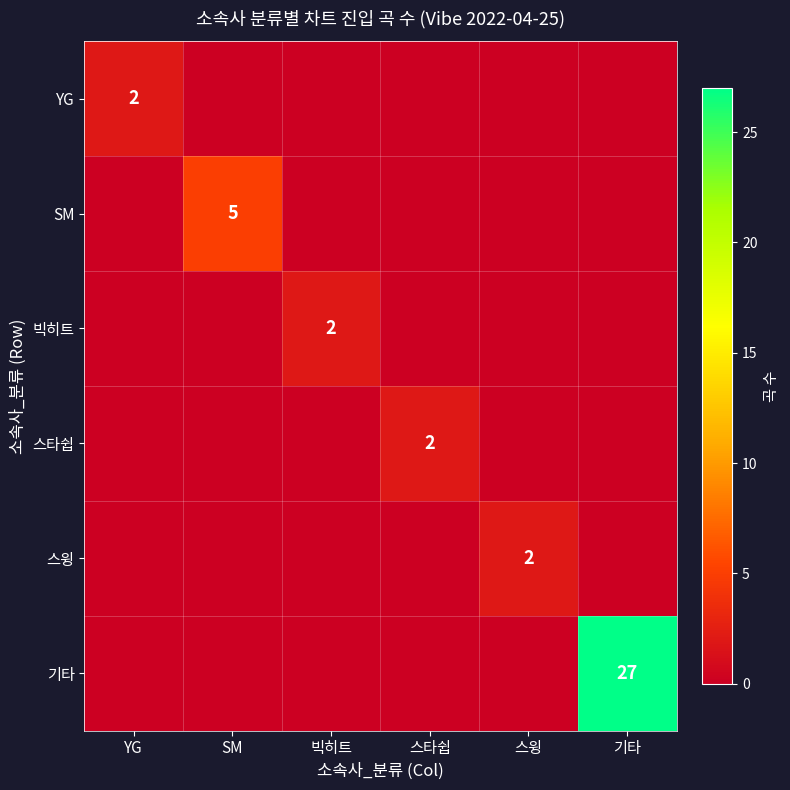

Is it true that SM equals 5 at SM?

True